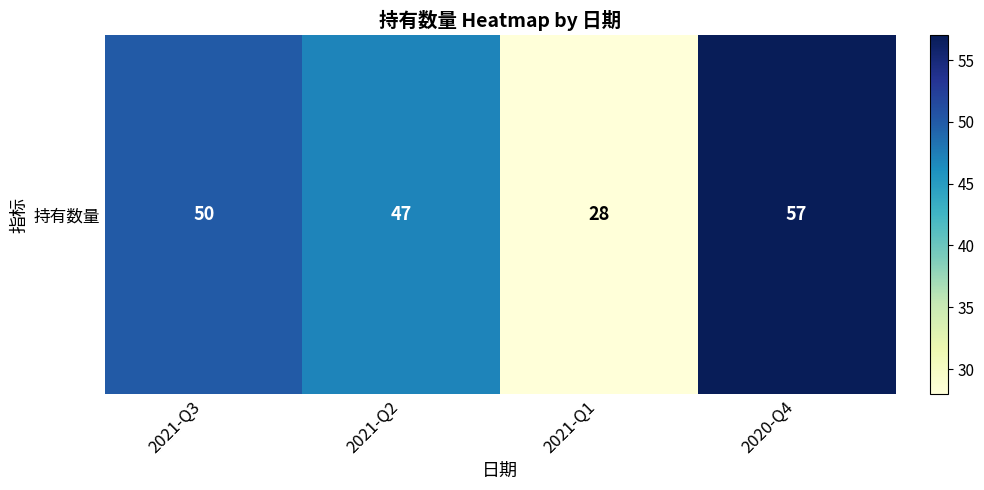

At which category does the chart reach its minimum across all series?

2021-Q1